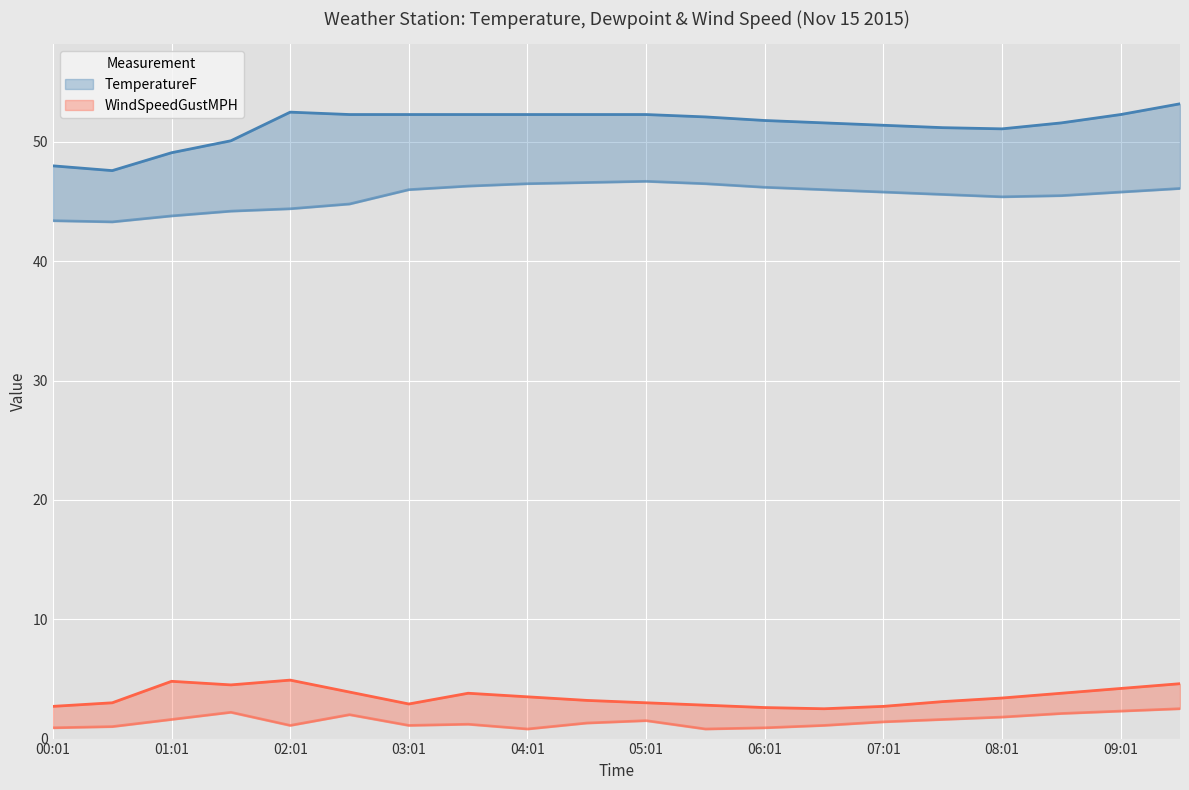

The value of DewpointF at 01:31 is 44.2. True or false?

True